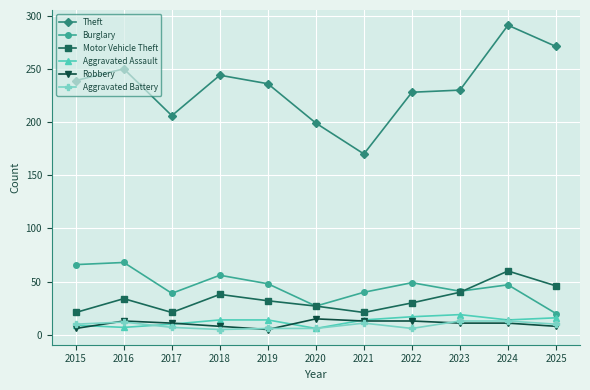

What is the difference between the second highest and minimum values in the Robbery series?

8